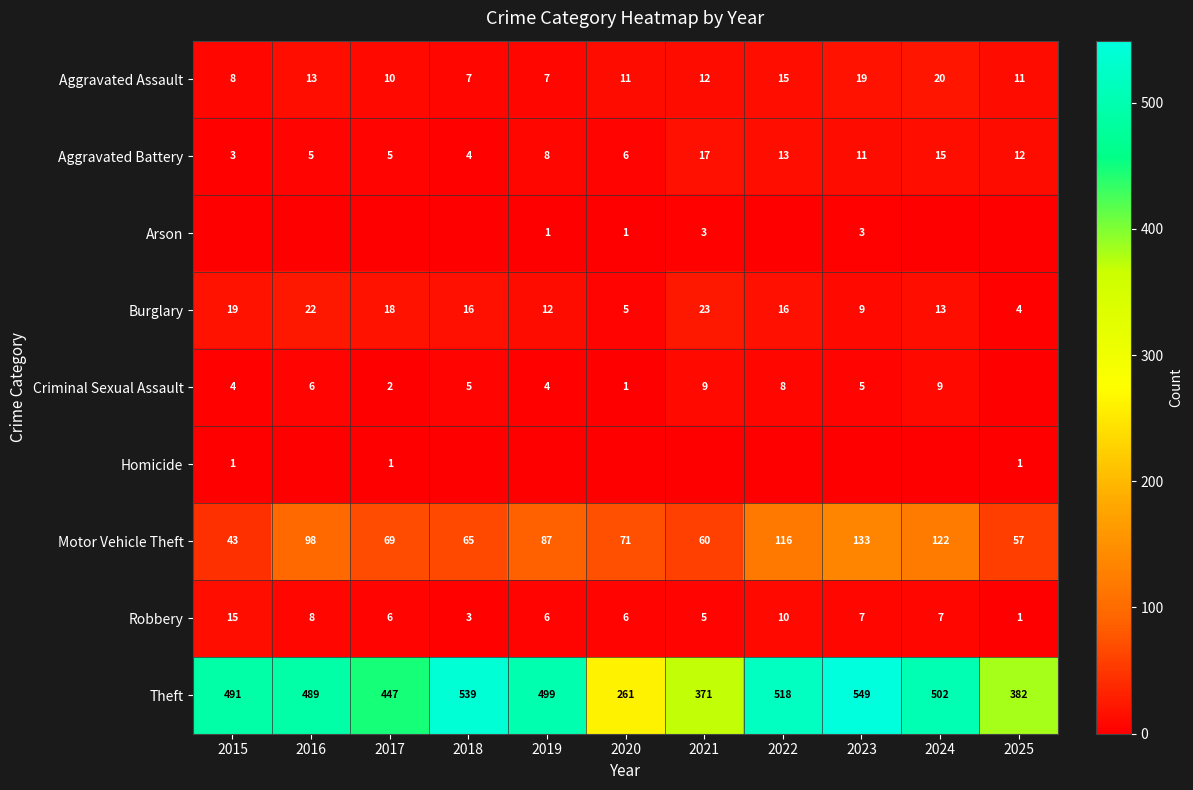

Where is Theft nearest to the value 405?

2025